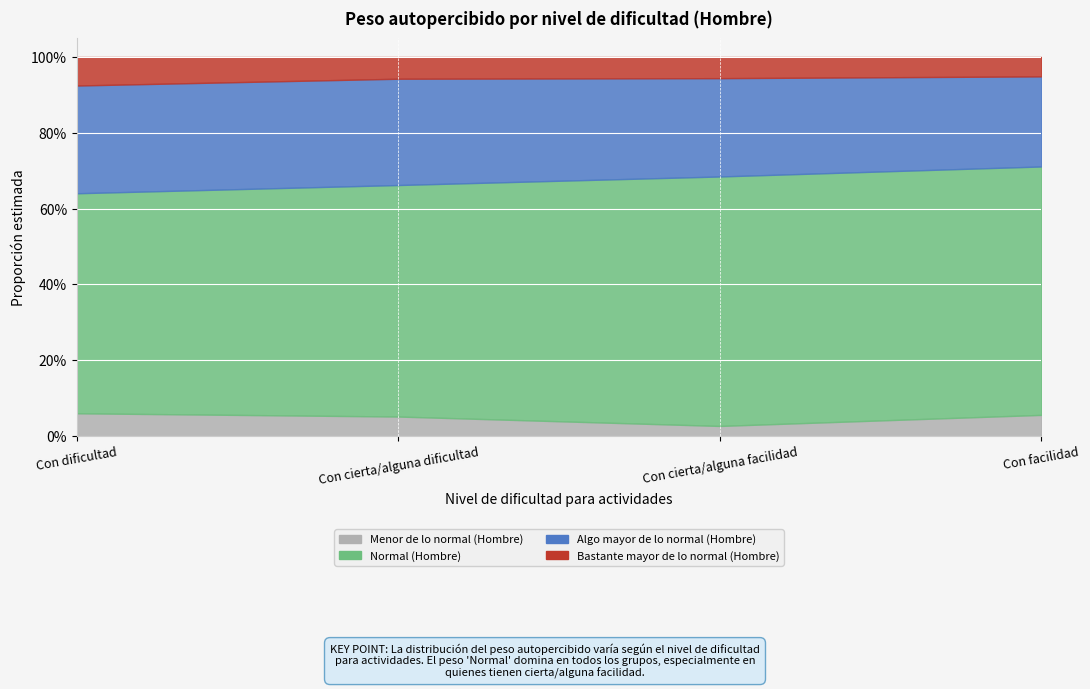

What is the greatest value displayed?

0.7